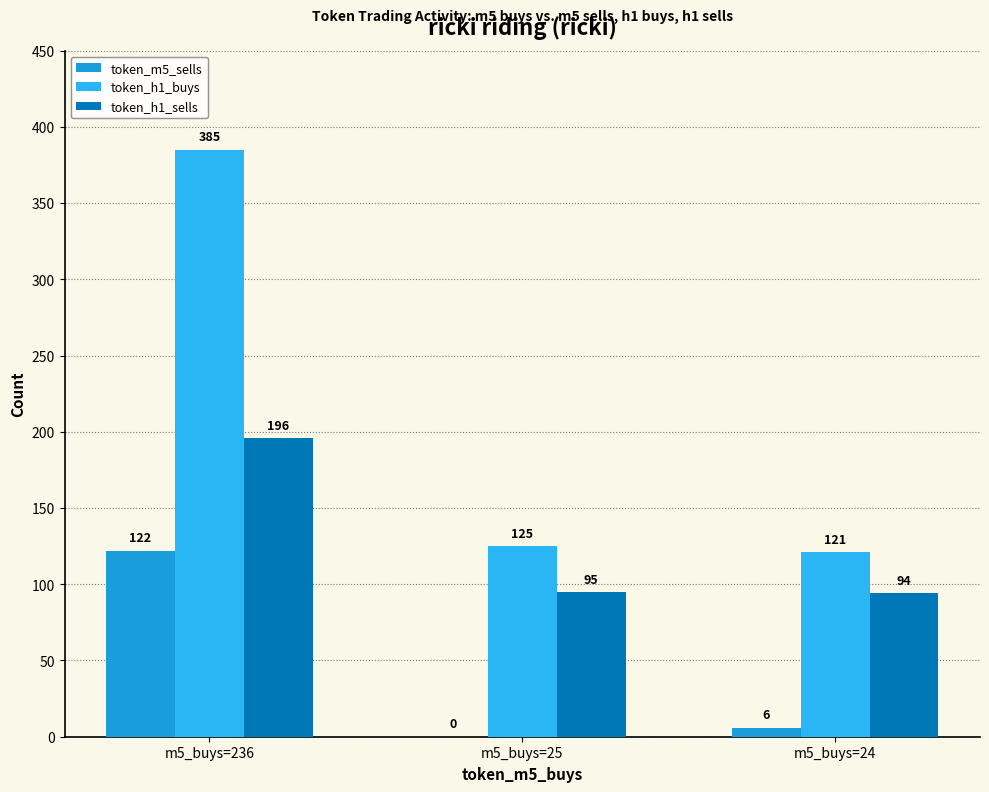

Which series has the largest range (max minus min)?

token_h1_buys